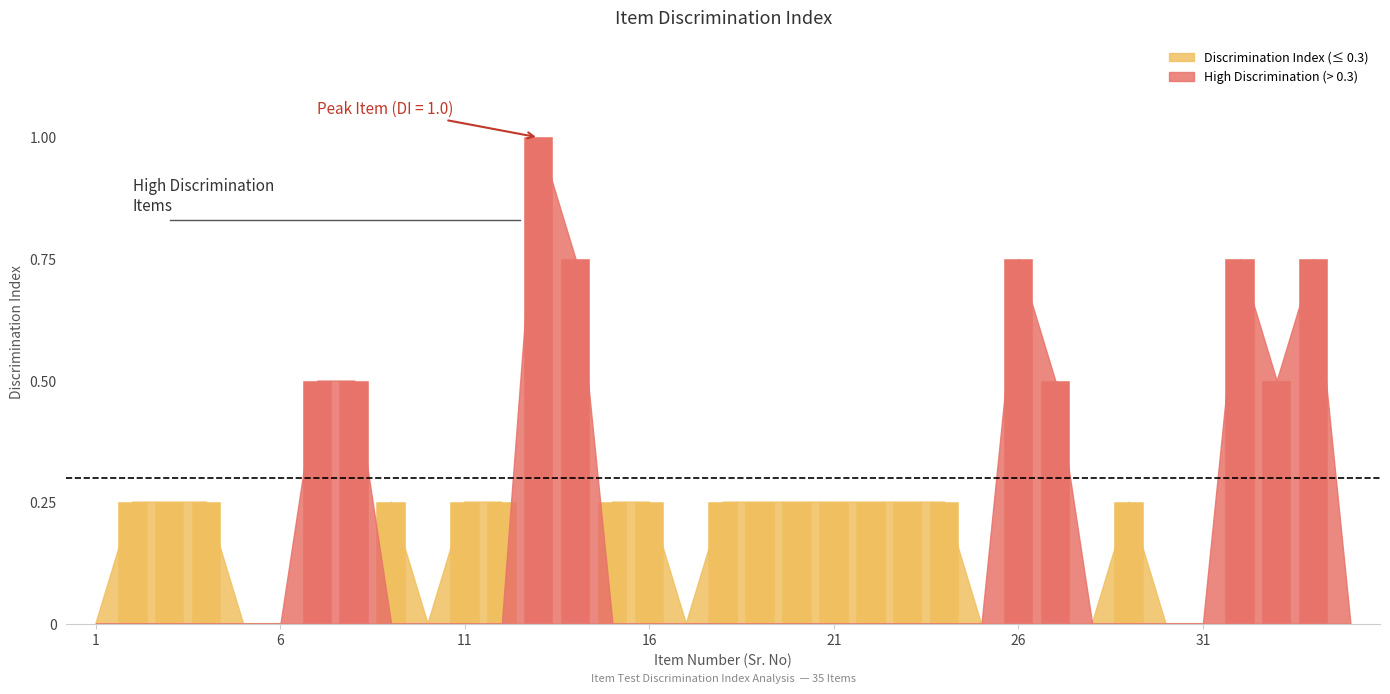

What is the sum of all values?

10.0